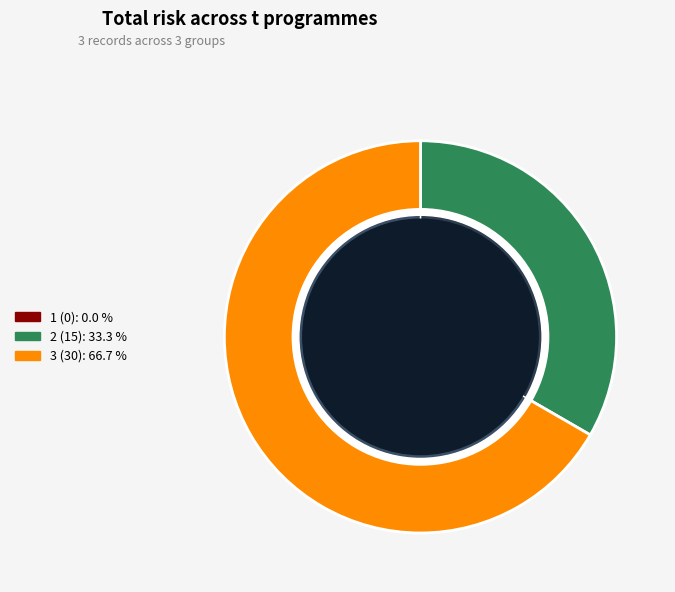

Between 3 and 1, which is larger?

3